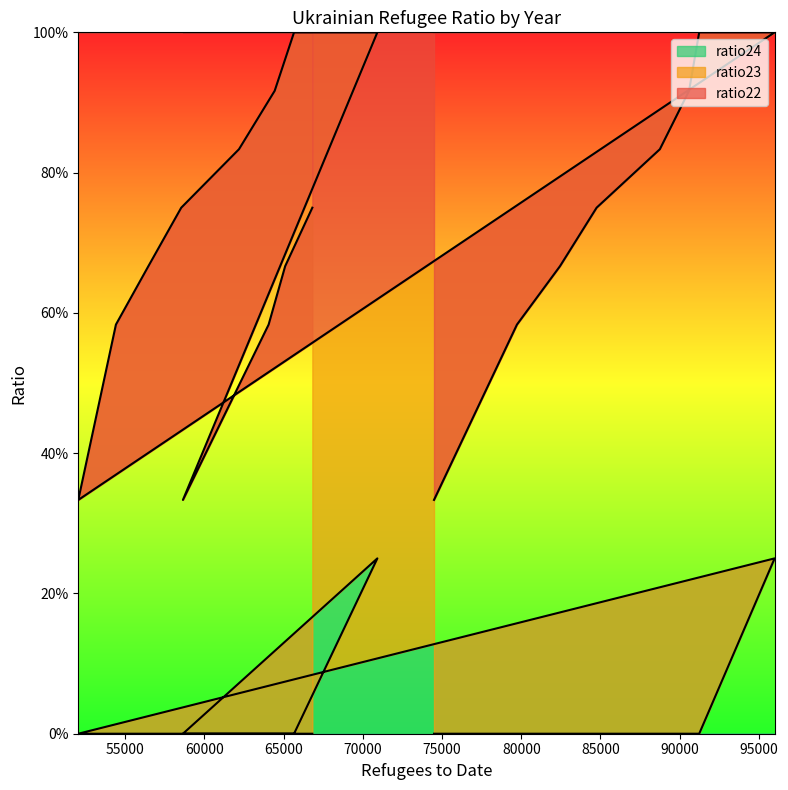

True or false: ratio22 has a value of 1.4 at 91232.

False